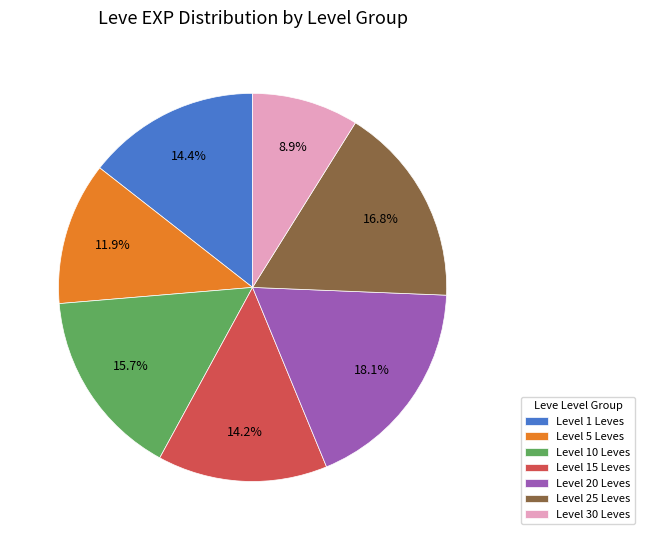

Does Level 20 Leves account for over 50% of the chart?

No